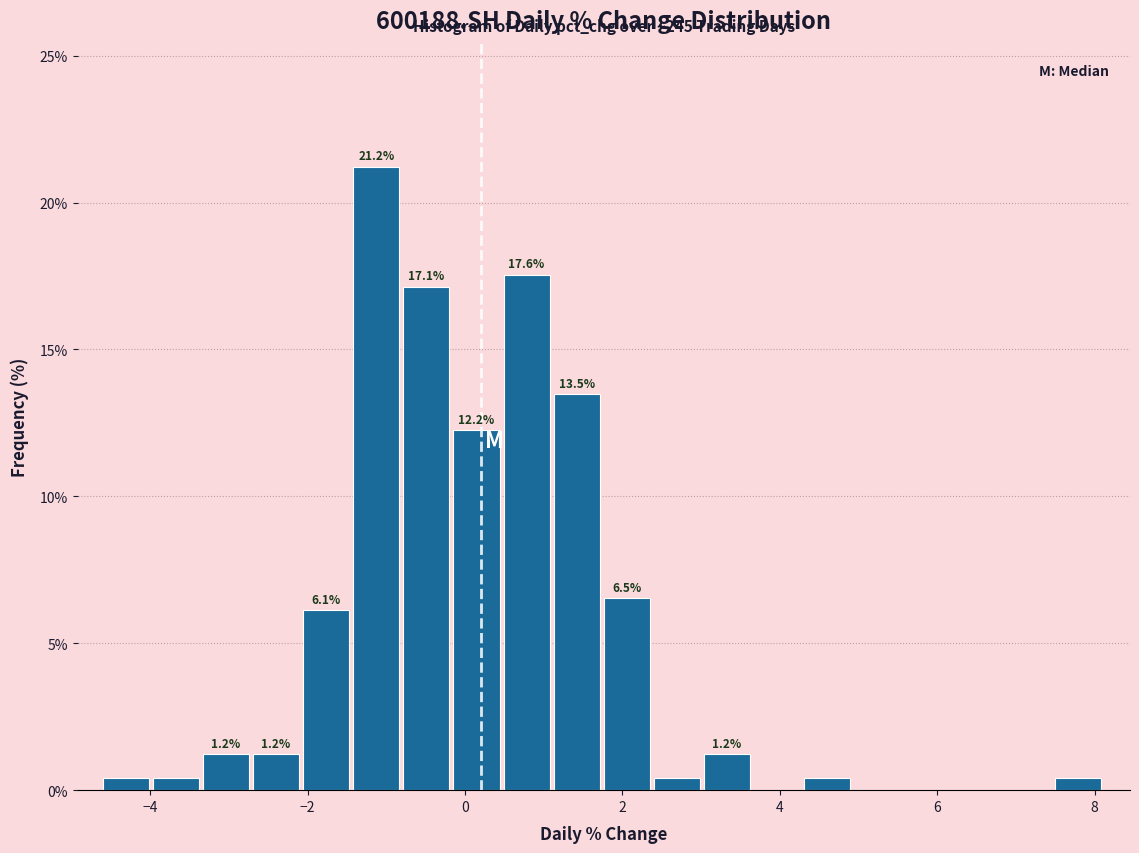

Around what value on the x-axis is the tallest bar? Give the approximate position of its centre, as read against the axis.

-1.2